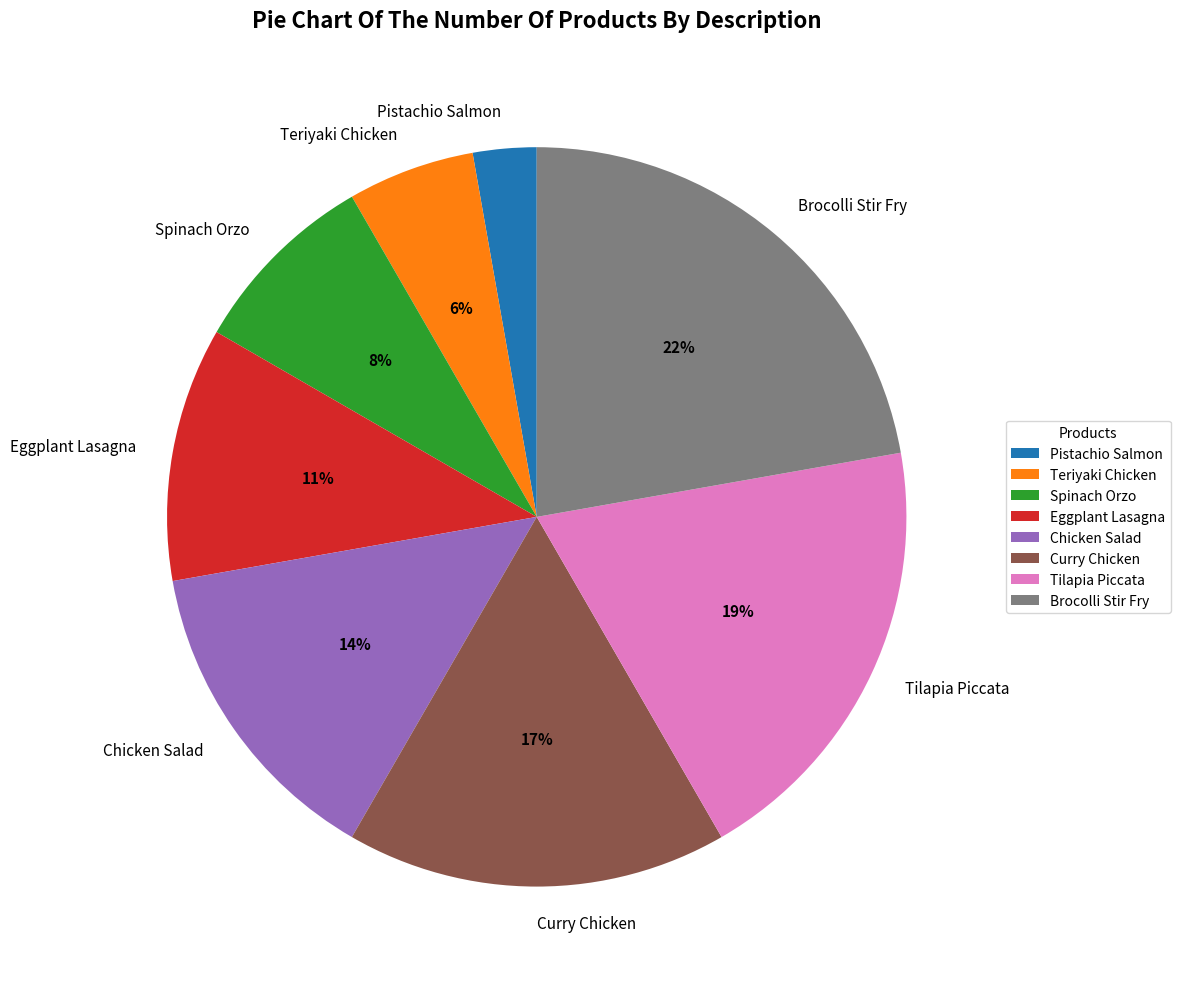

Is it true that Tilapia Piccata is 19% of the pie?

True